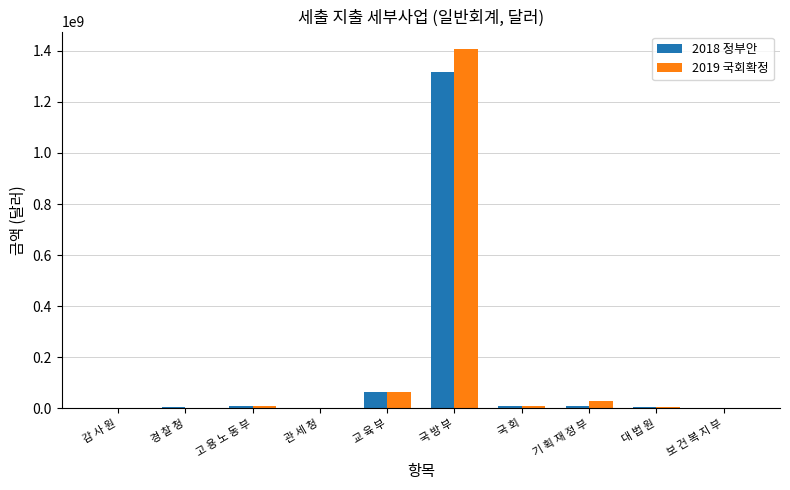

Count the number of categories in the chart.

10